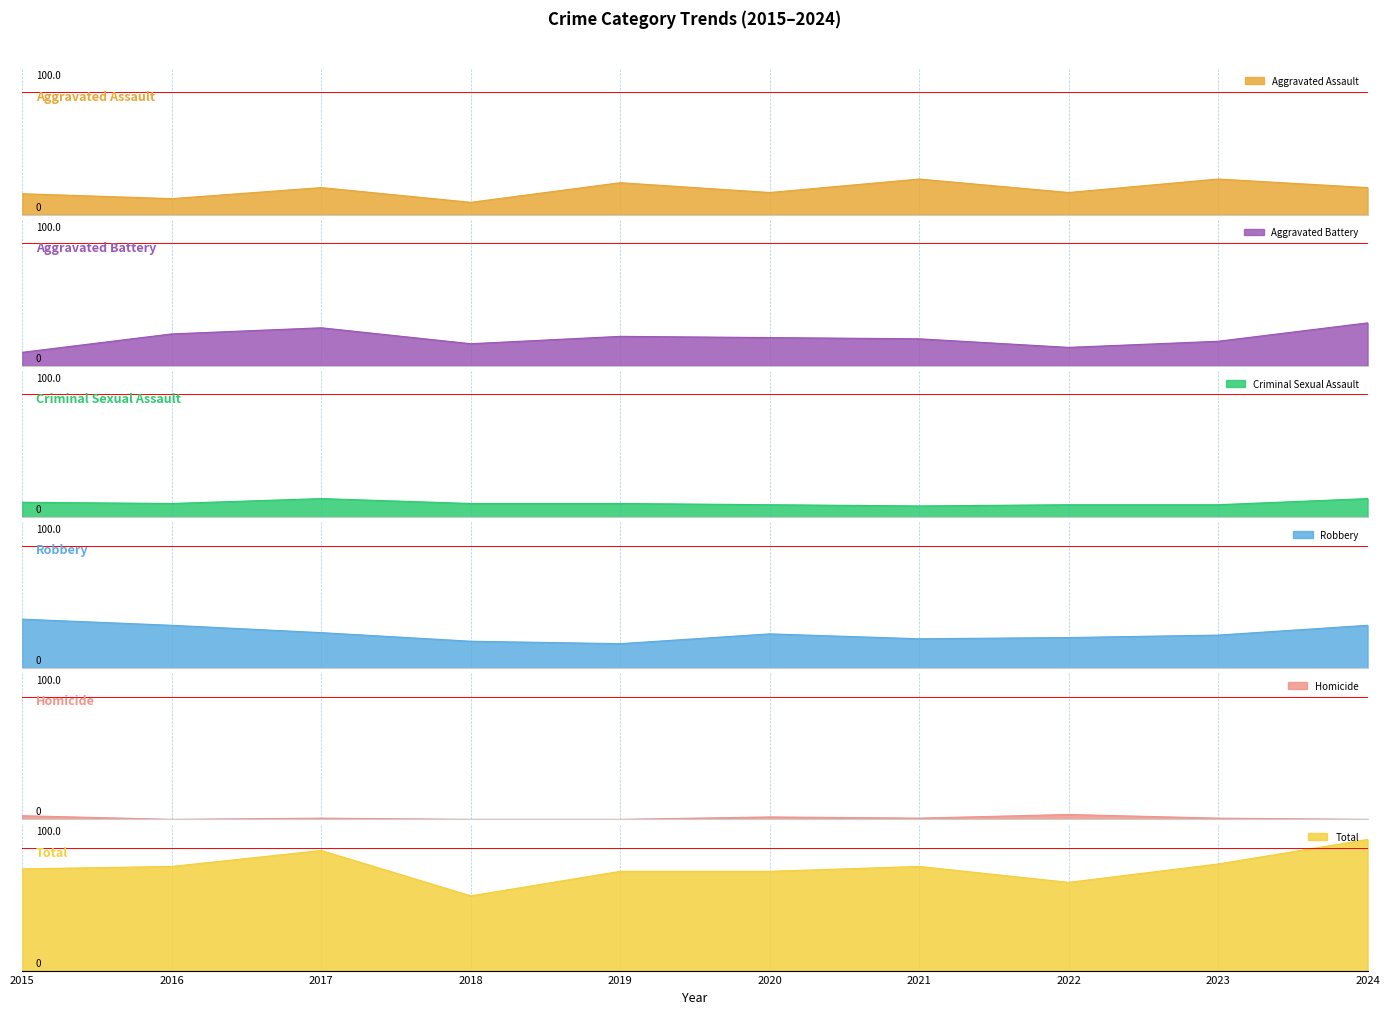

Reading left to right, what are all the values shown in this chart?

Aggravated Assault: 2015=17	2016=13	2017=22	2018=10	2019=26	2020=18	2021=29	2022=18	2023=29	2024=22
Aggravated Battery: 2015=11	2016=26	2017=31	2018=18	2019=24	2020=23	2021=22	2022=15	2023=20	2024=35
Criminal Sexual Assault: 2015=12	2016=11	2017=15	2018=11	2019=11	2020=10	2021=9	2022=10	2023=10	2024=15
Robbery: 2015=40	2016=35	2017=29	2018=22	2019=20	2020=28	2021=24	2022=25	2023=27	2024=35
Homicide: 2015=3	2016=0	2017=1	2018=0	2019=0	2020=2	2021=1	2022=4	2023=1	2024=0
Total: 2015=83	2016=85	2017=98	2018=61	2019=81	2020=81	2021=85	2022=72	2023=87	2024=107